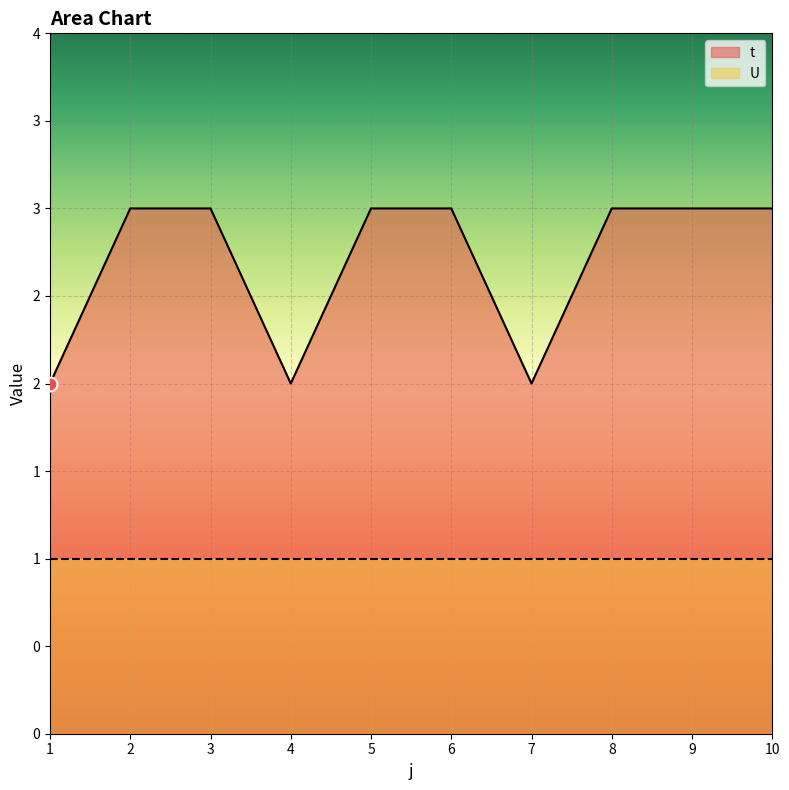

Which label corresponds to the smallest value in the chart?

1